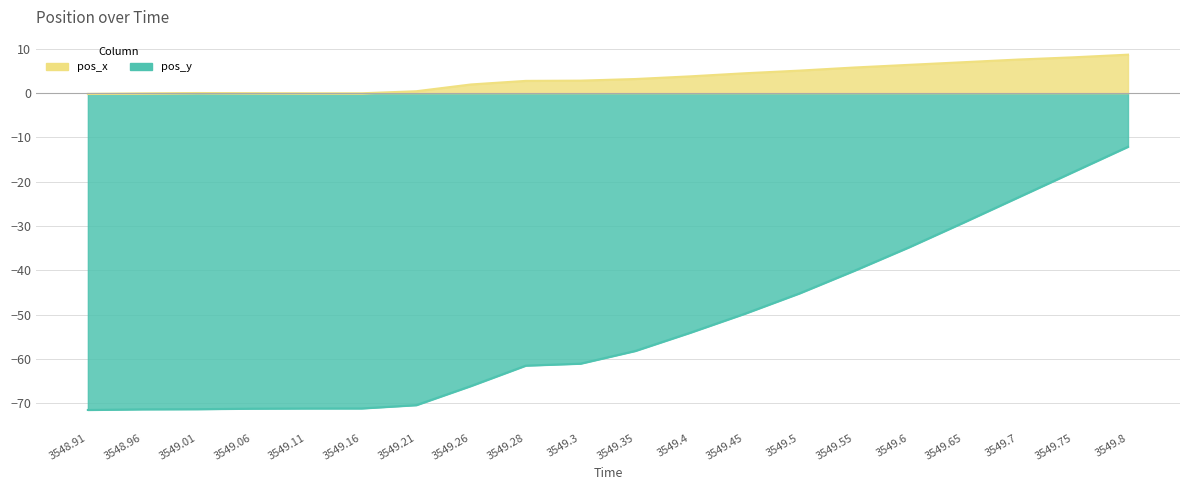

How many lines are shown in the chart?

2